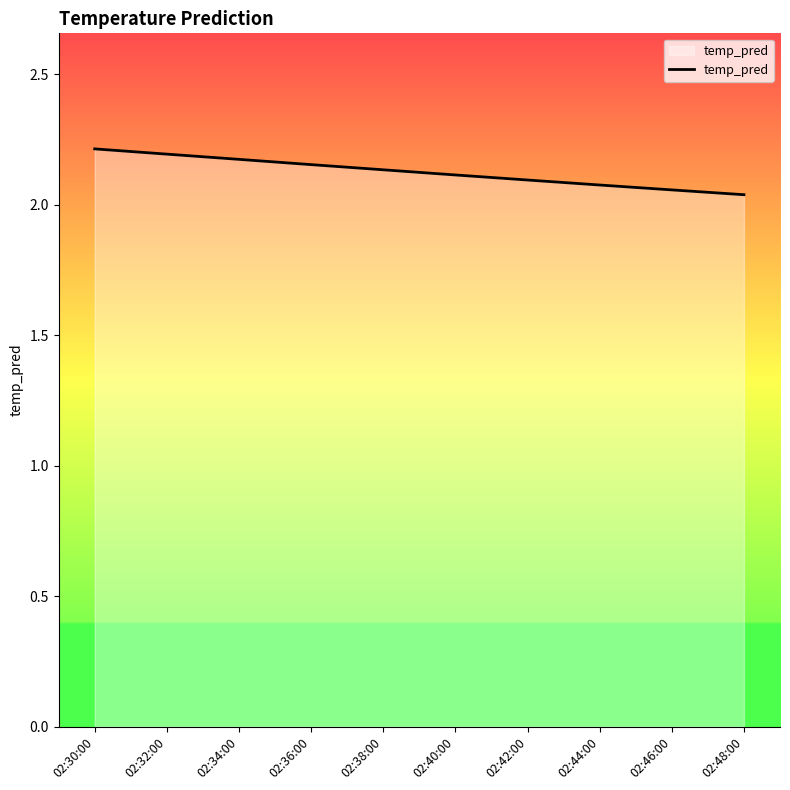

What position from the left is 02:48:00?

10